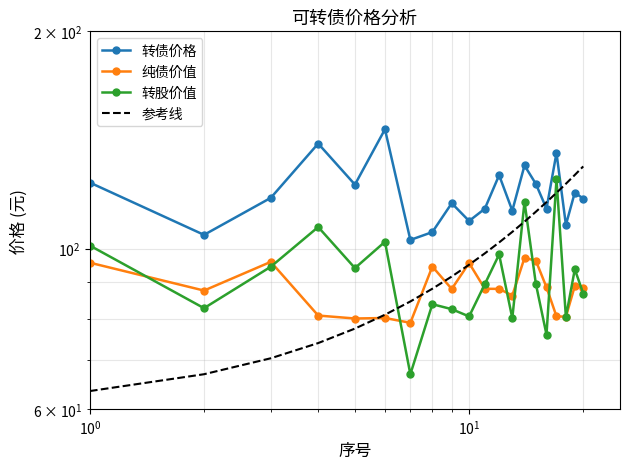

Is it true that 转股价值 equals 140.7 at 17?

False